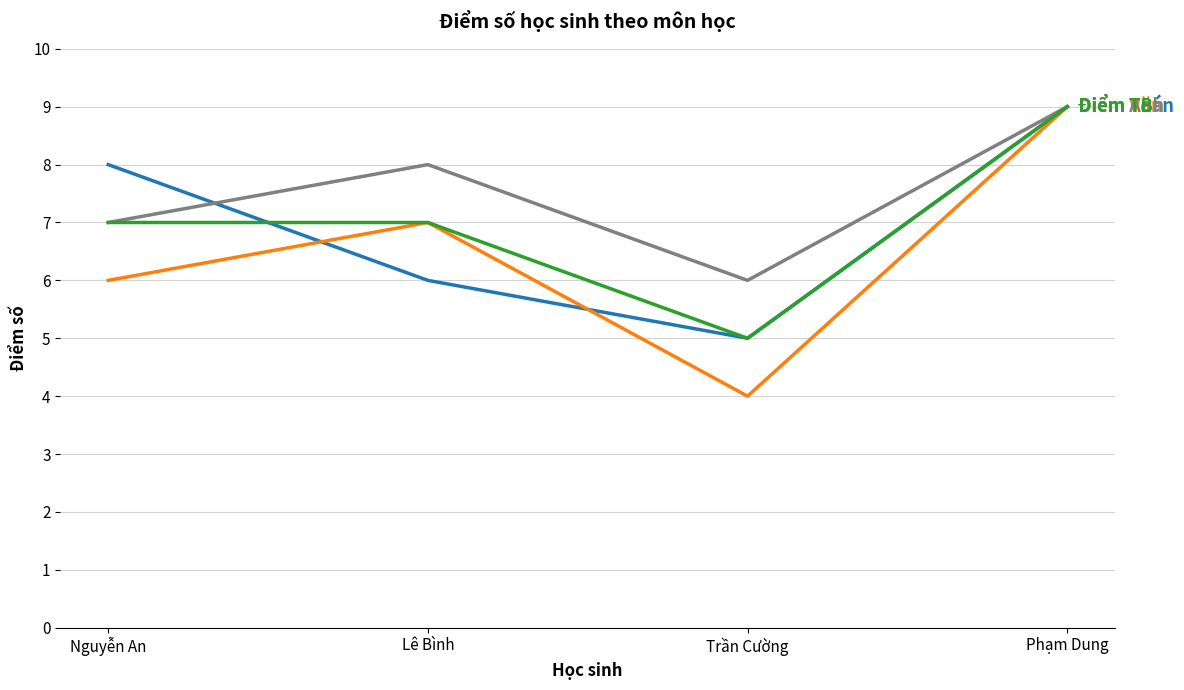

What is the spread (max minus min) of values at Nguyễn An?

2